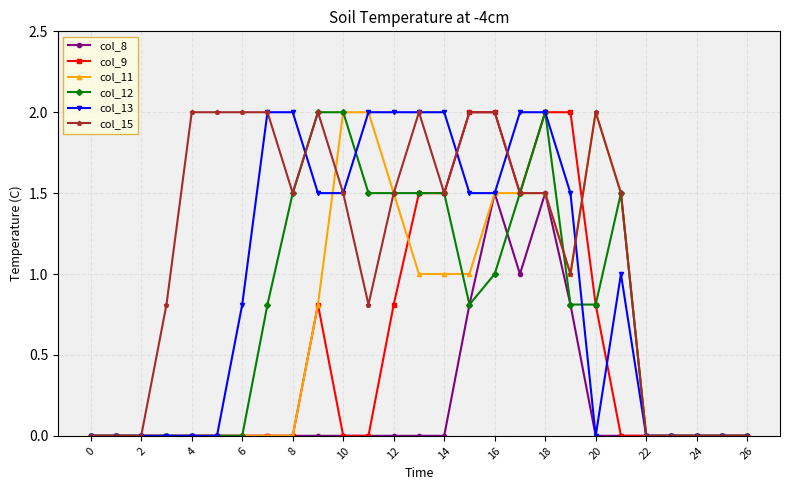

What is the greatest value displayed?

2.0